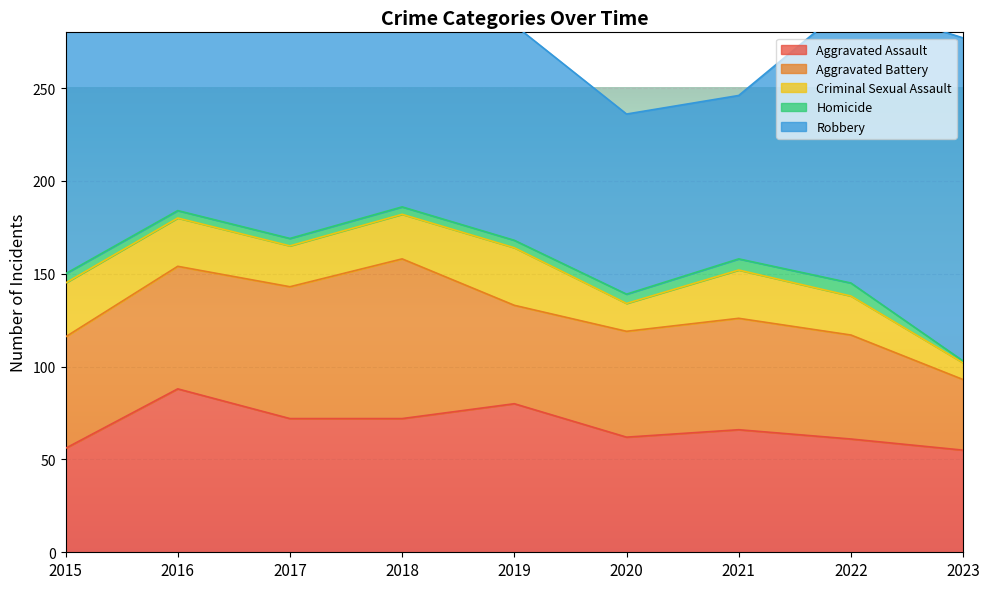

What are all the series names shown in the legend?

Aggravated Assault, Aggravated Battery, Criminal Sexual Assault, Homicide, Robbery